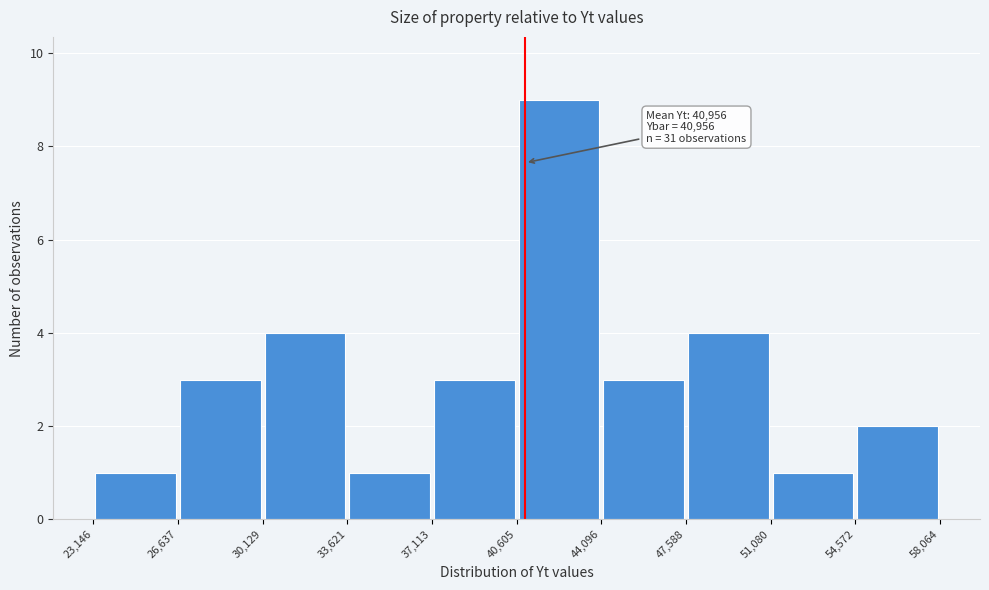

Which range on the x-axis has the tallest bar?

40,605 to 44,096